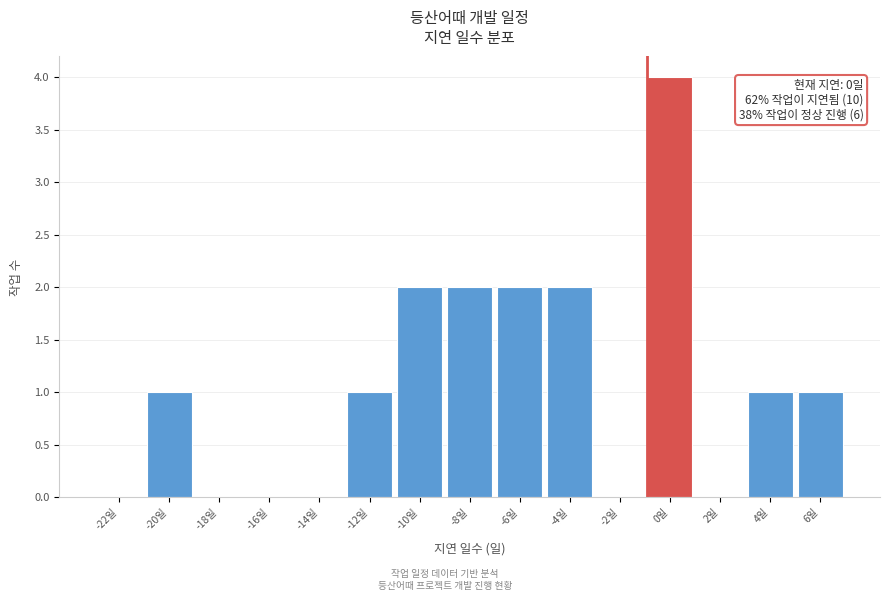

Reading right to left, what are all the values shown in this chart?

6일=1	4일=1	2일=0	0일=4	-2일=0	-4일=2	-6일=2	-8일=2	-10일=2	-12일=1	-14일=0	-16일=0	-18일=0	-20일=1	-22일=0